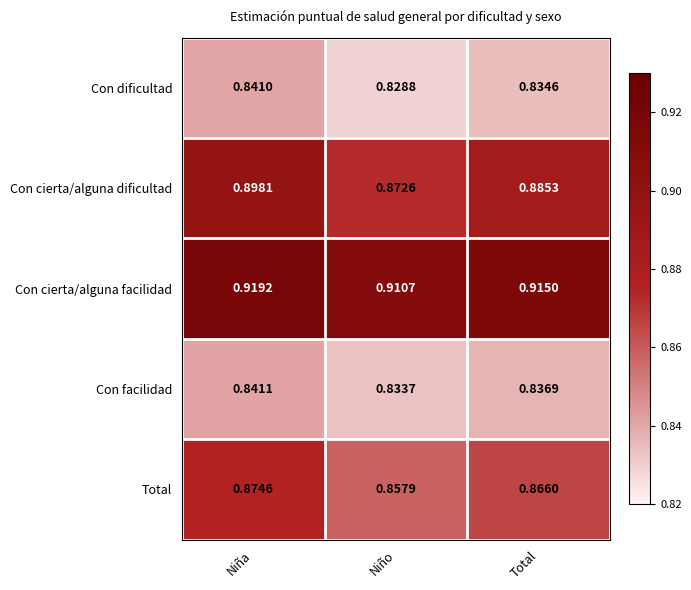

Where is Con cierta/alguna dificultad nearest to the value 0?

Niño